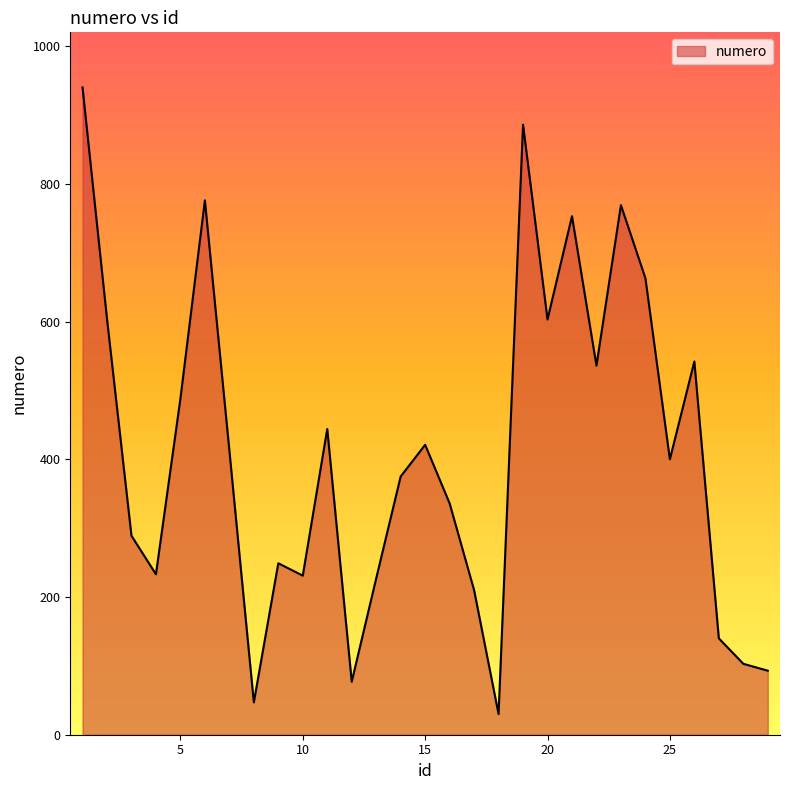

How many lines are shown in the chart?

1